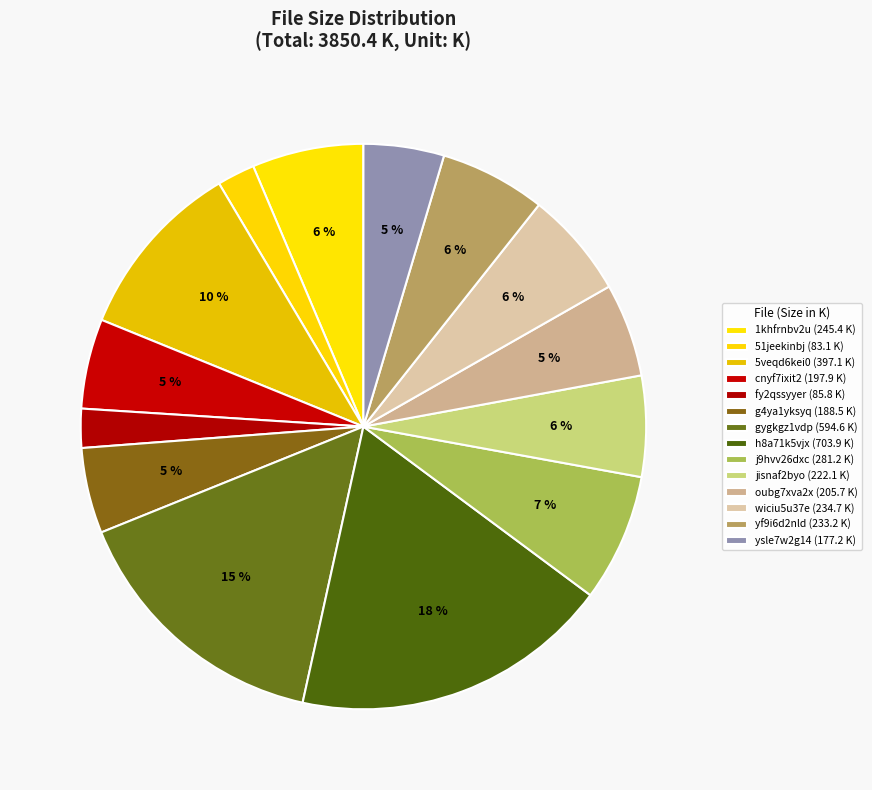

How many segments does this pie chart have?

14